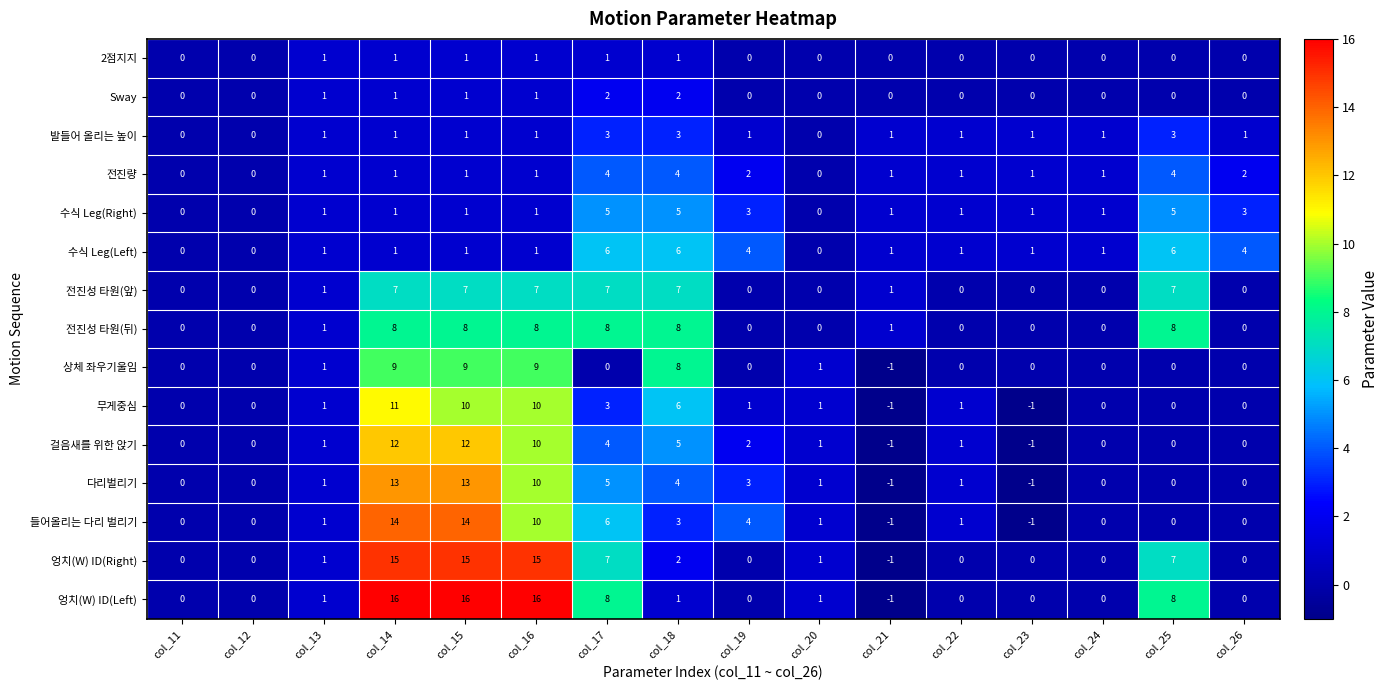

The 발들어 올리는 높이 series shows 1 at col_22. True or false?

True